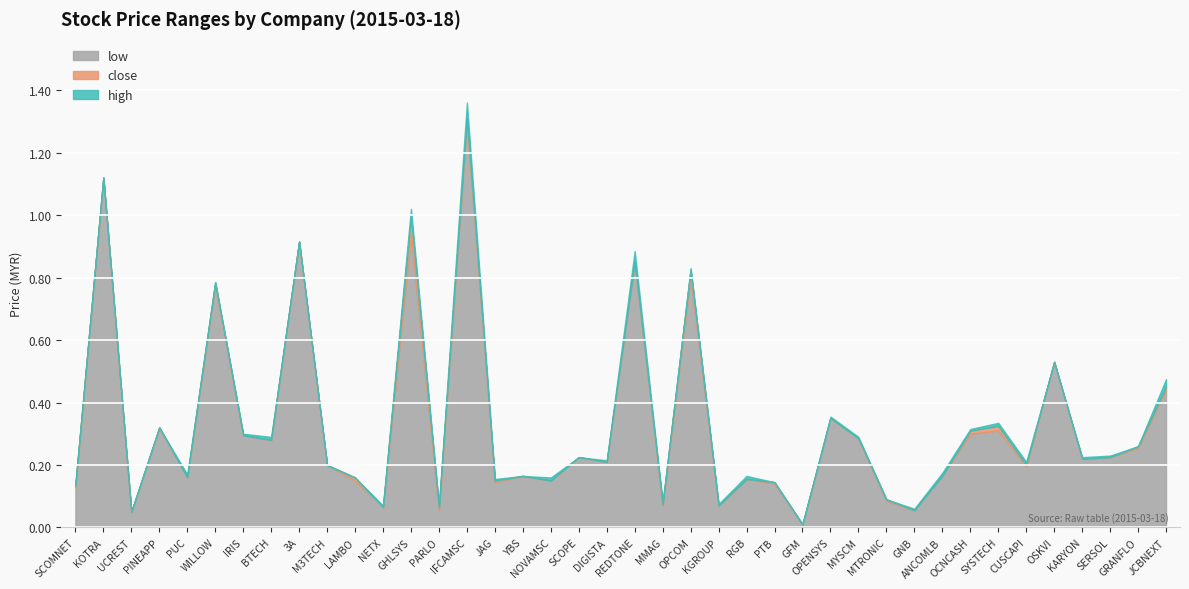

Where is the first local minimum for open?

UCREST